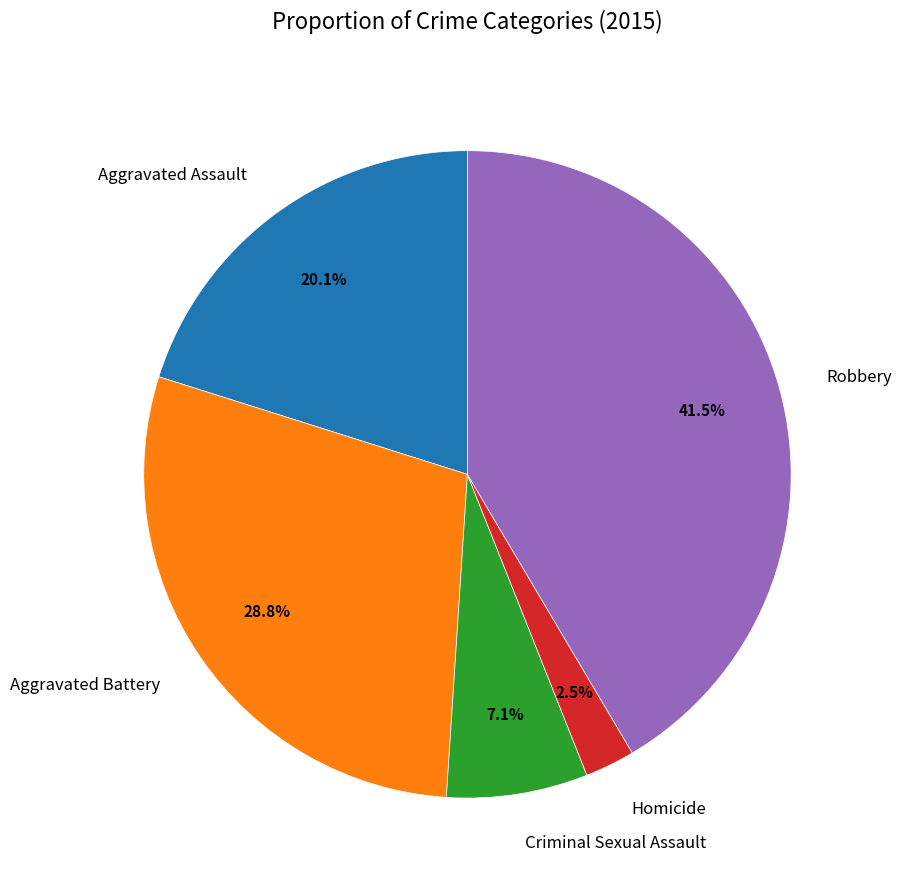

Which category has the biggest portion of the pie?

Robbery